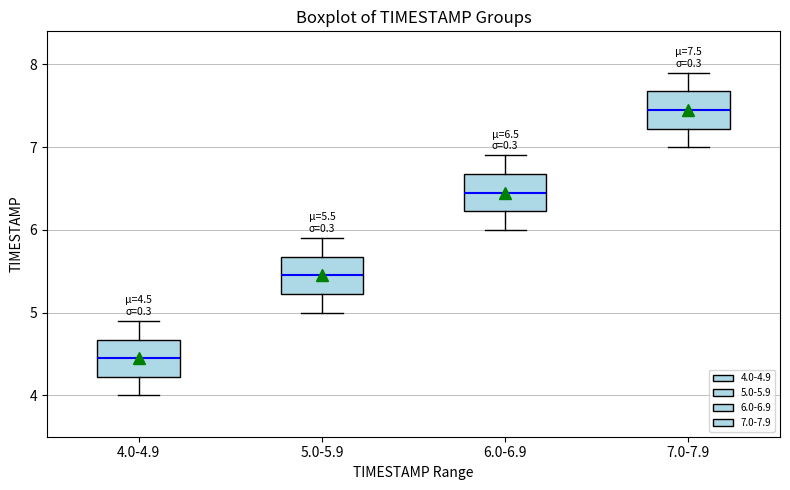

Which box has the lowest median line?

4.0-4.9